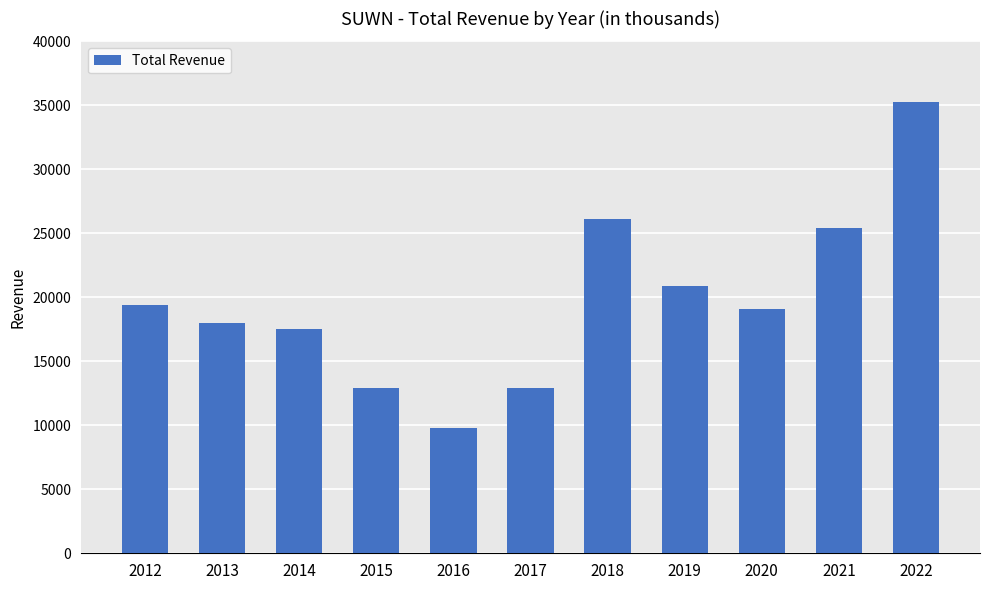

True or false: the data shows 15546 at 2016.

False